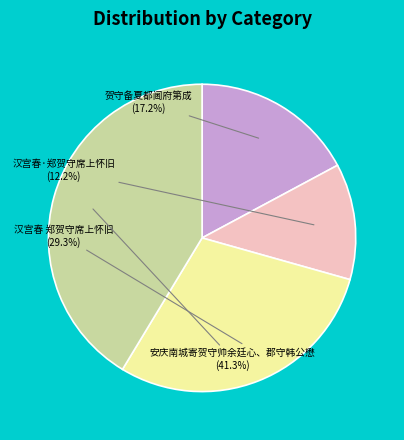

Which slice is the smallest?

汉宫春·郑贺守席上怀旧